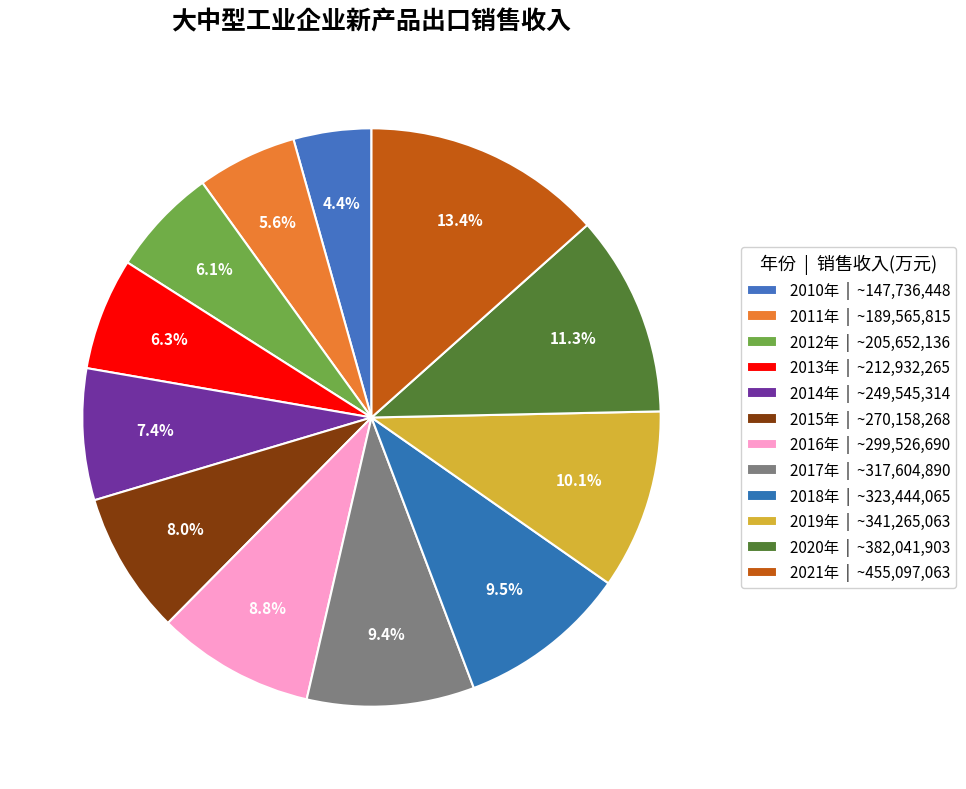

How many slices are in this pie chart?

12